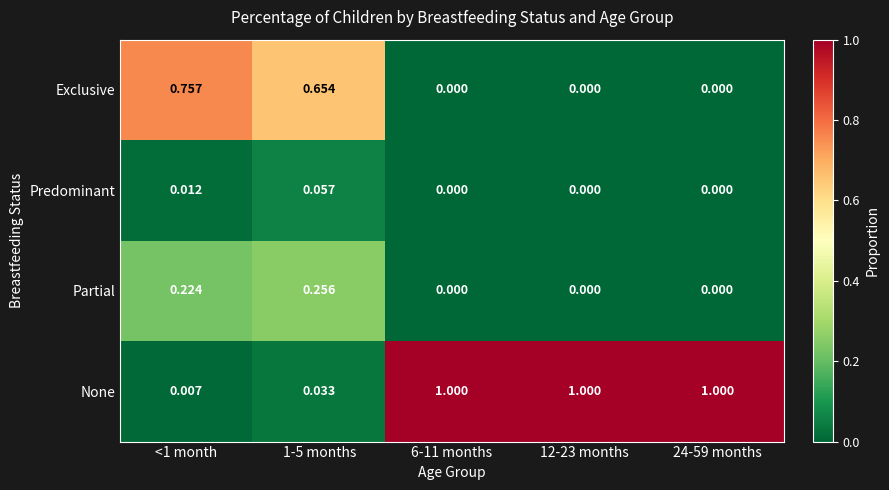

Is the value of Partial at 24-59 months greater than the value of Exclusive at 1-5 months?

No